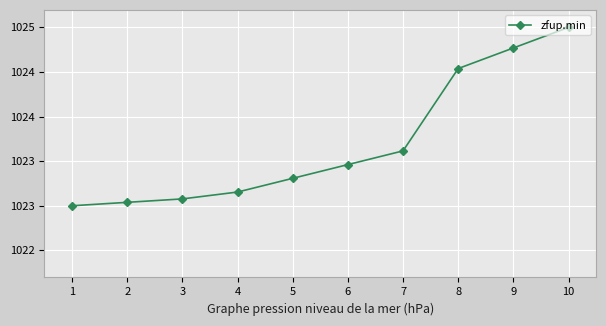

What is the maximum value shown in the chart?

1025.0